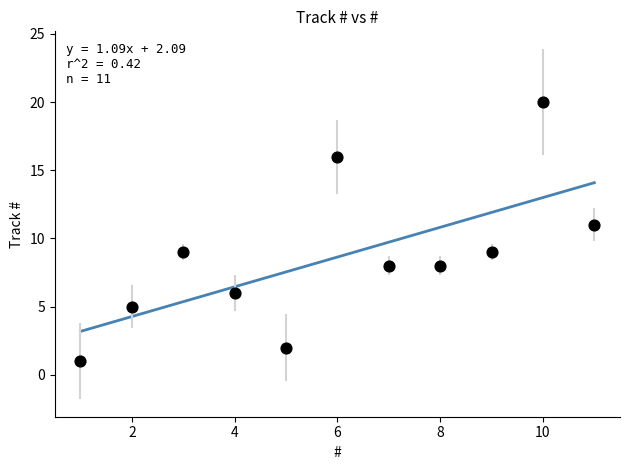

What is the range of X values (max minus min)?

10